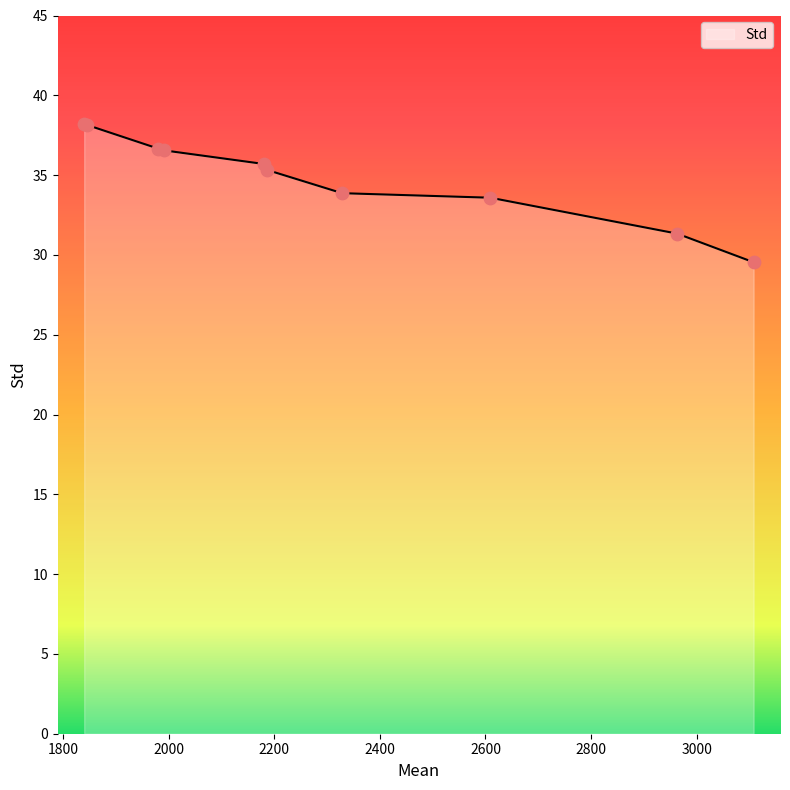

What is the difference between the maximum and minimum values?

8.7